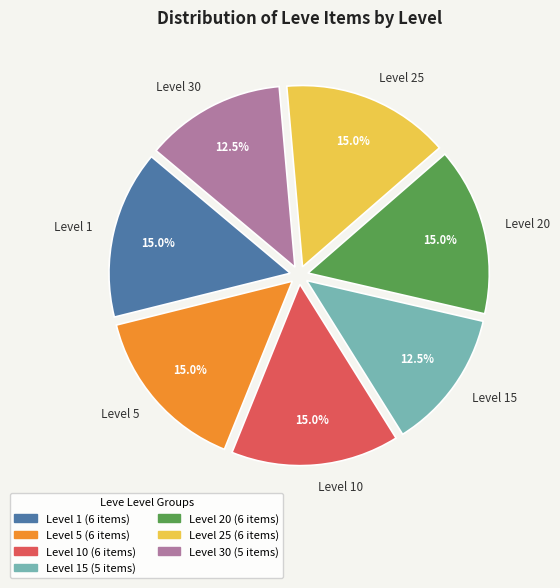

Combined, what portion of the pie is Level 25 and Level 1?

30.0%